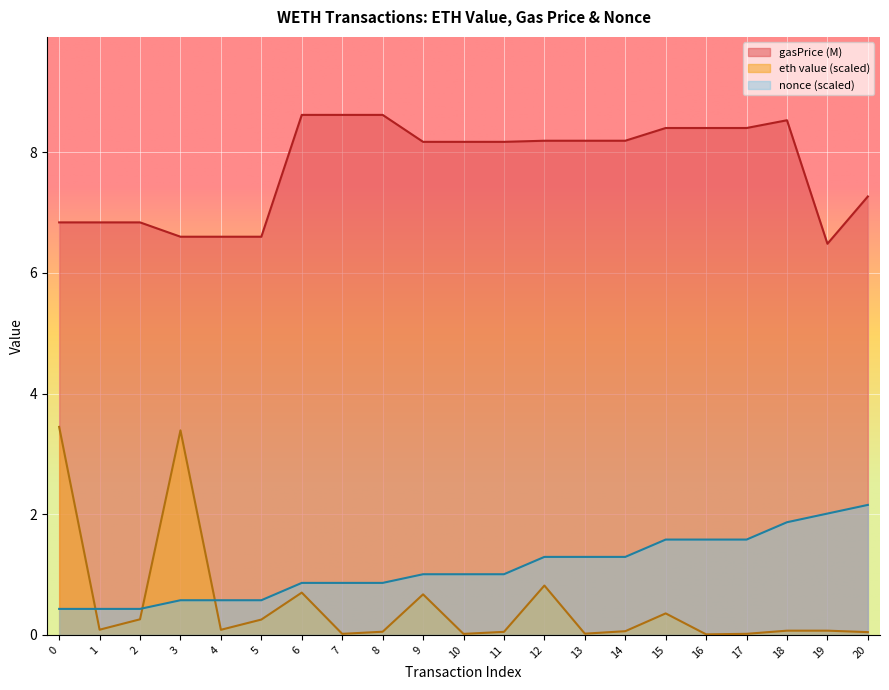

The value of eth value at 15 is 0.2. True or false?

False